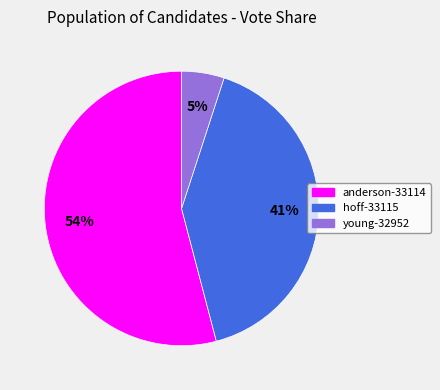

Combined, do young-32952 and hoff-33115 account for over 50%?

No